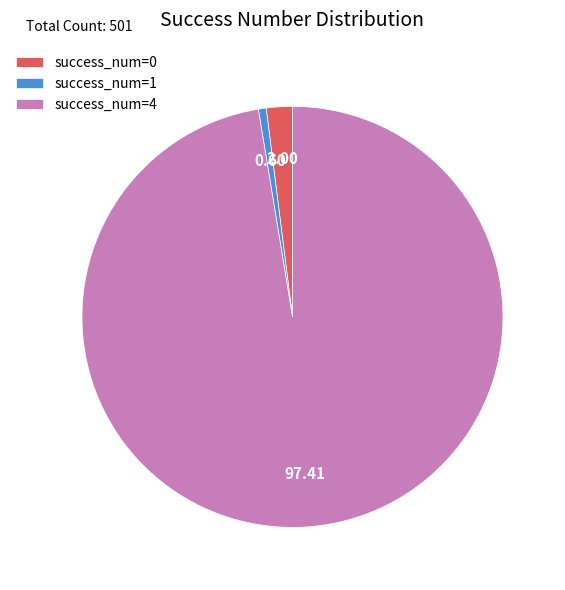

Is success_num=0 the majority of the pie?

No